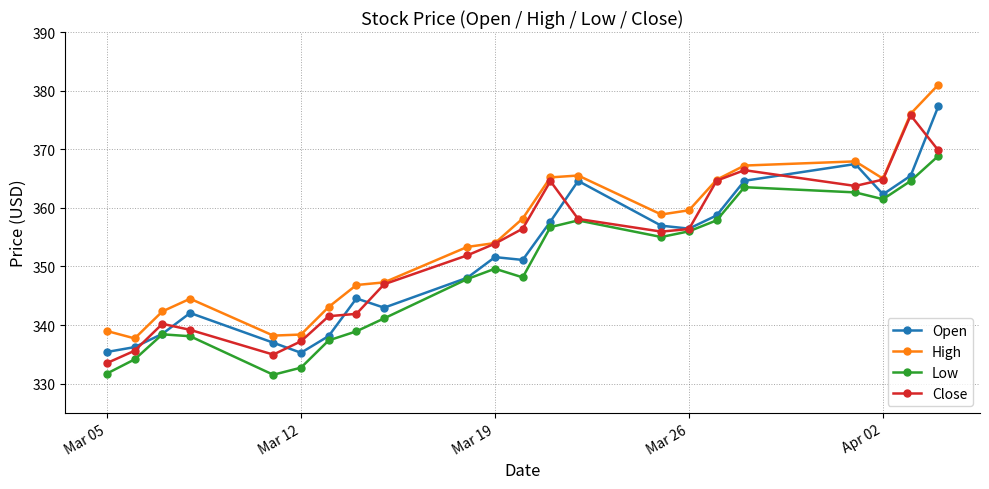

Count the number of categories in the chart.

22